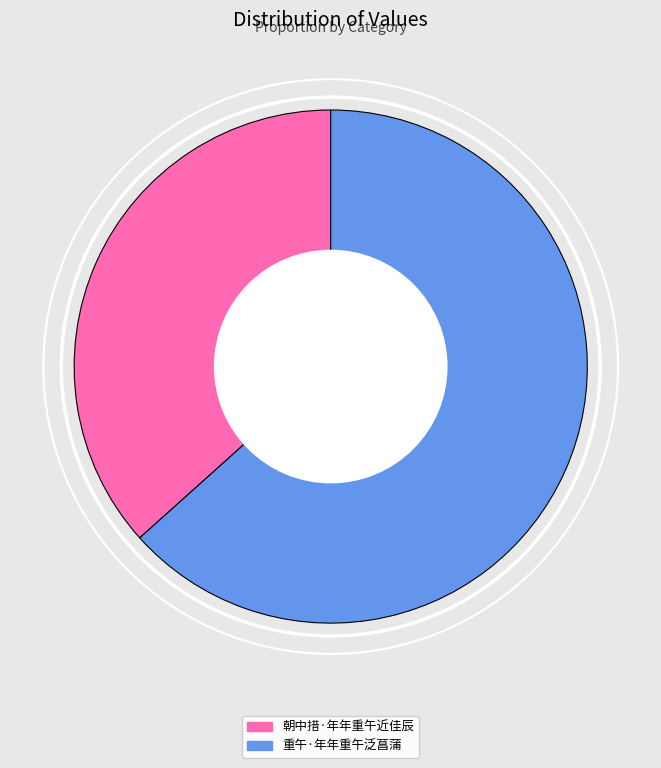

Which slice is the smallest?

朝中措·年年重午近佳辰